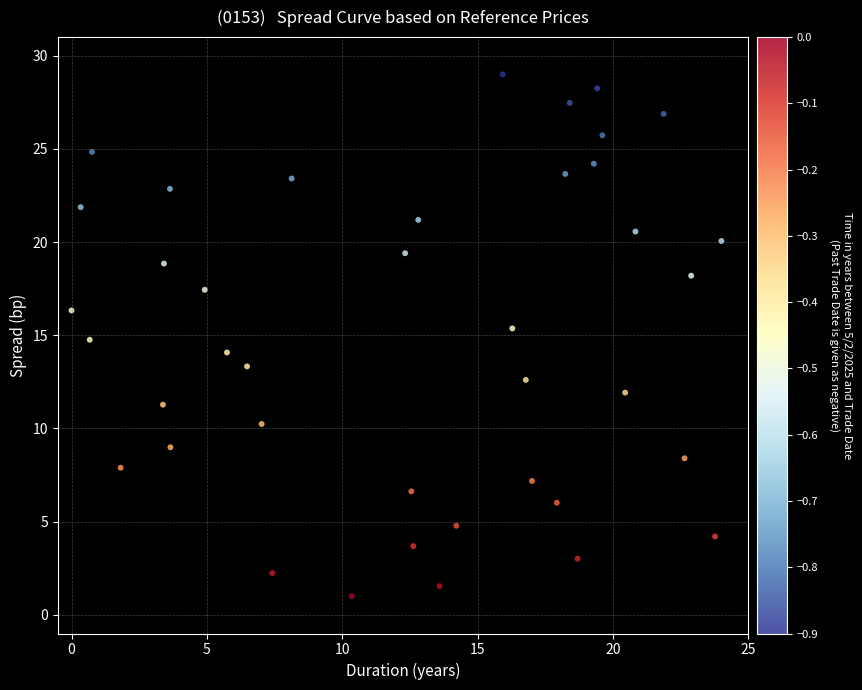

What is the range of Y values (max minus min)?

28.0